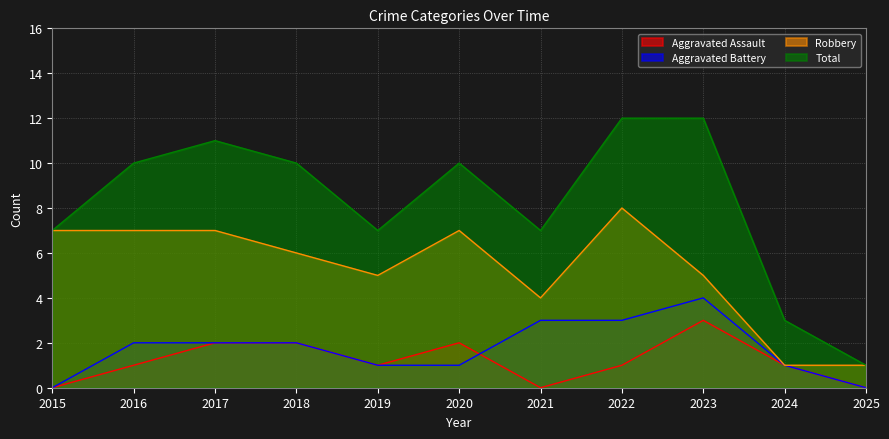

Reading left to right, what are all the values shown in this chart?

Aggravated Assault: 0	1	2	2	1	2	0	1	3	1	0
Aggravated Battery: 0	2	2	2	1	1	3	3	4	1	0
Robbery: 7	7	7	6	5	7	4	8	5	1	1
Total: 7	10	11	10	7	10	7	12	12	3	1